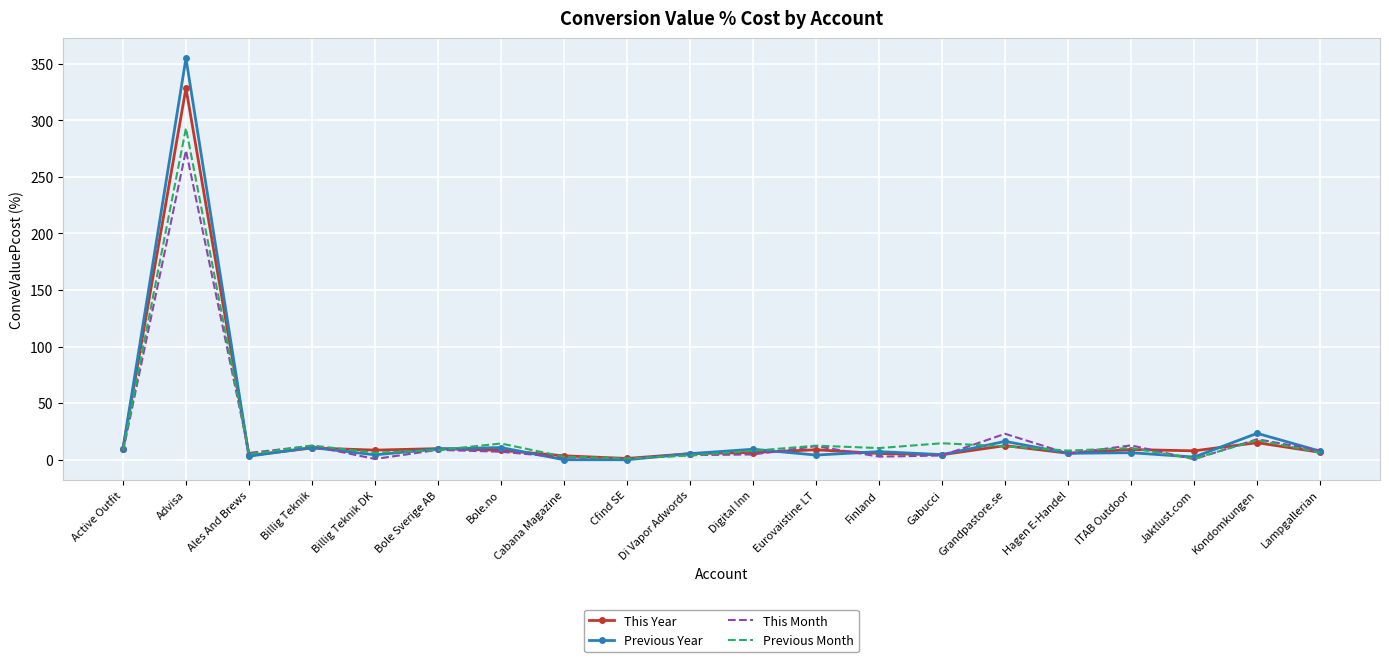

List the series in order of their peak value, lowest first.

This Month, Previous Month, This Year, Previous Year